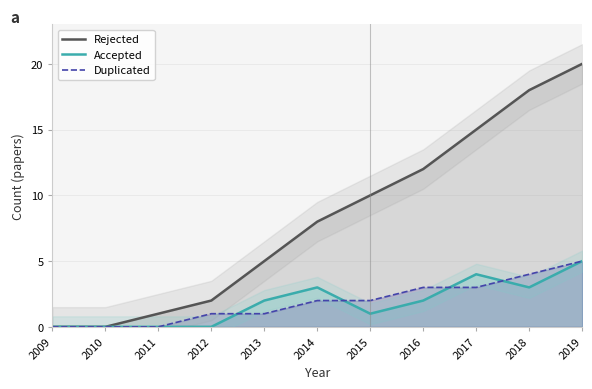

Where do Duplicated and Accepted first cross each other?

2012 and 2013